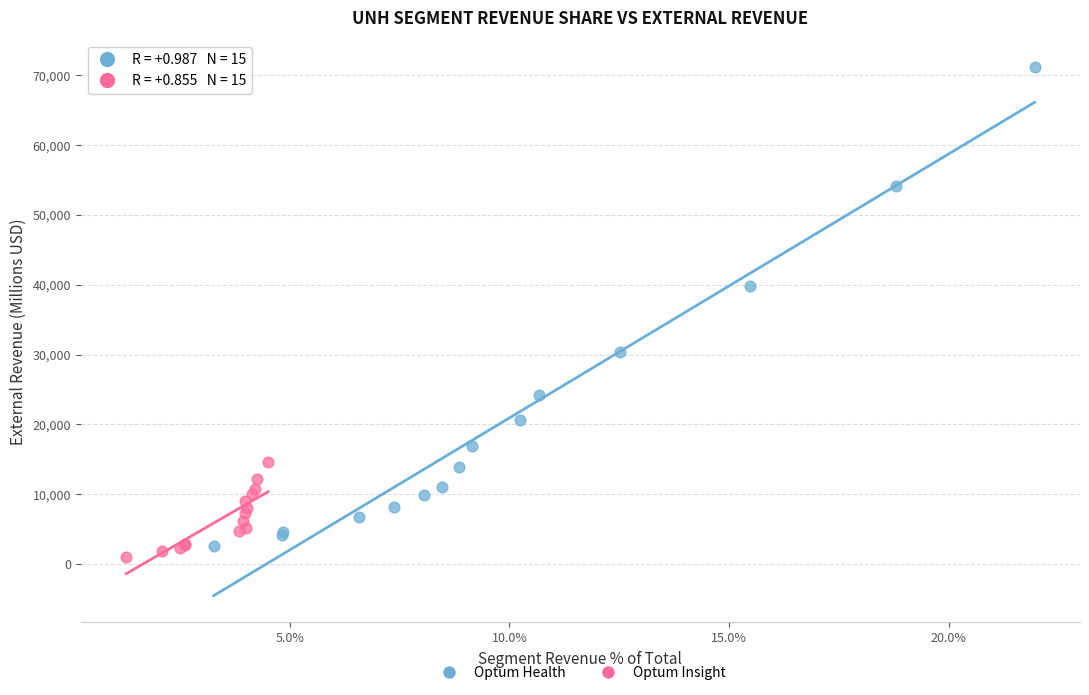

Which series reaches the maximum Y coordinate?

Optum Health